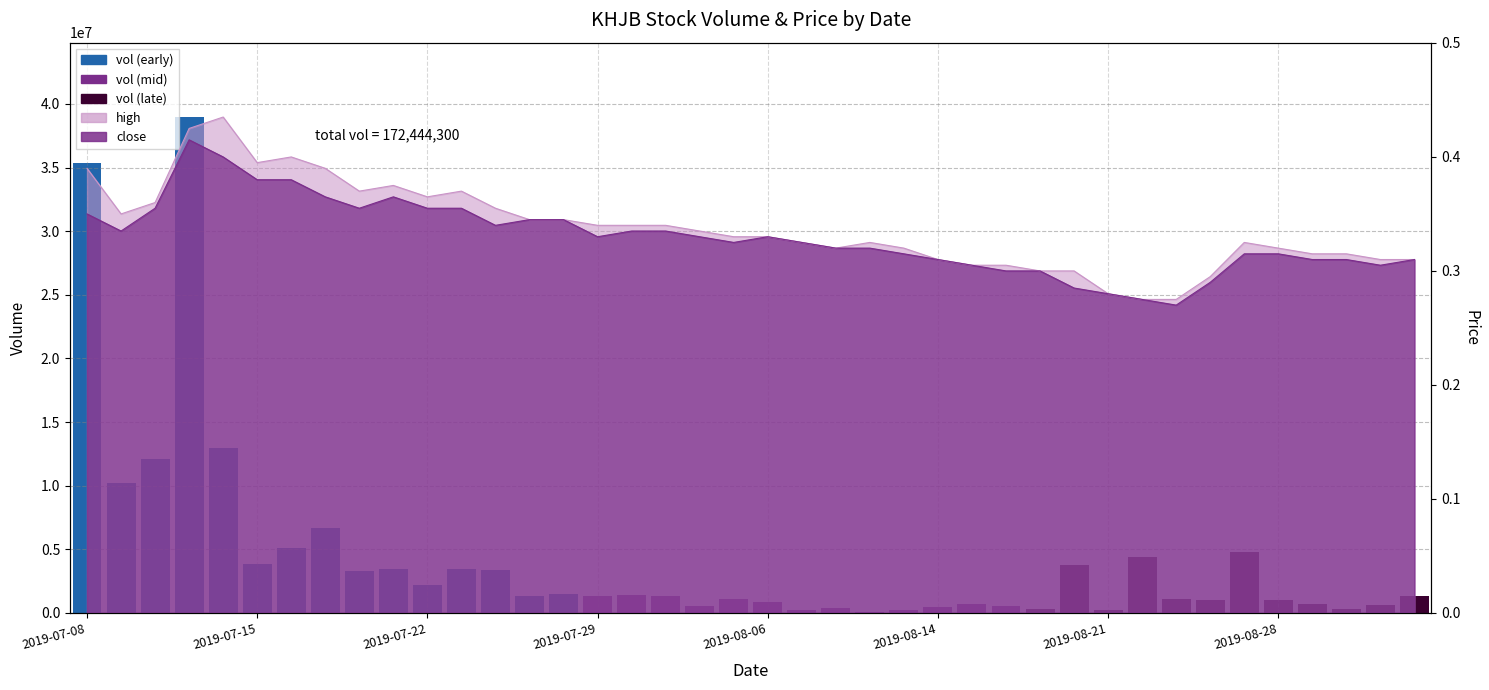

Which series has the widest spread of values?

high